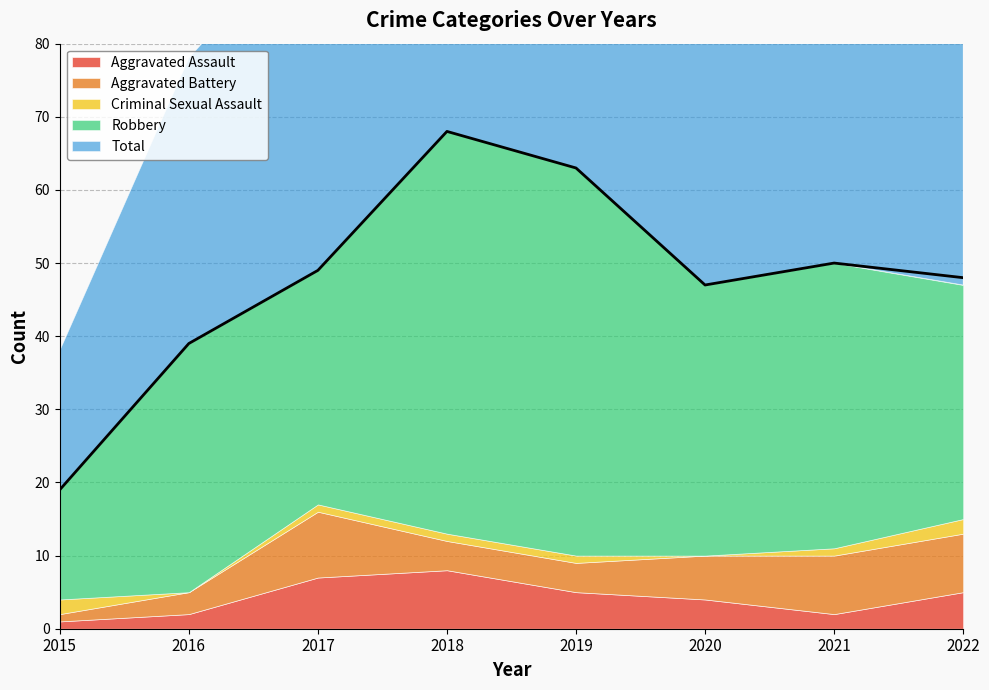

Is it true that Criminal Sexual Assault equals 2 at 2018?

False